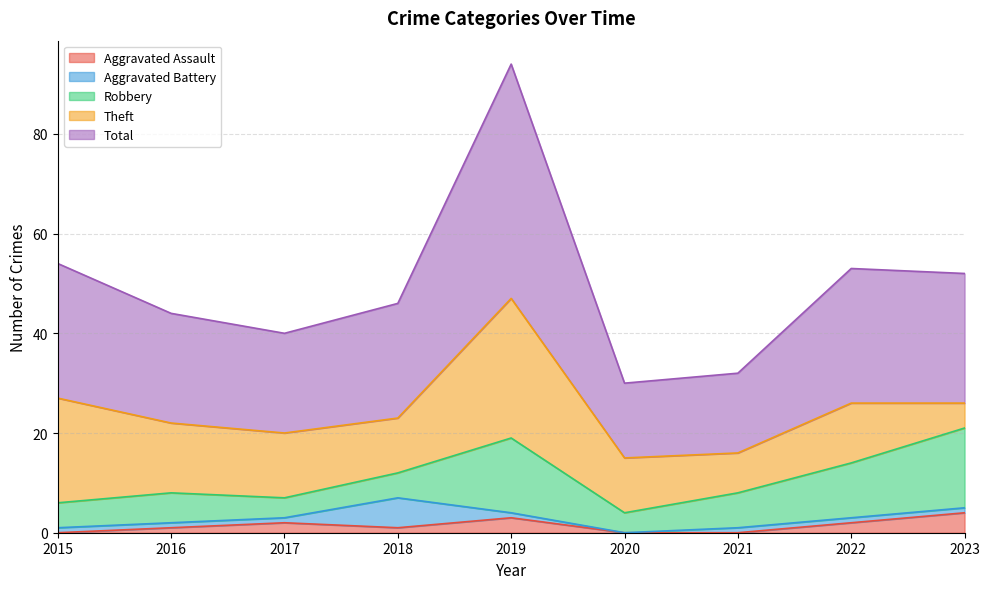

What is the greatest value displayed?

47